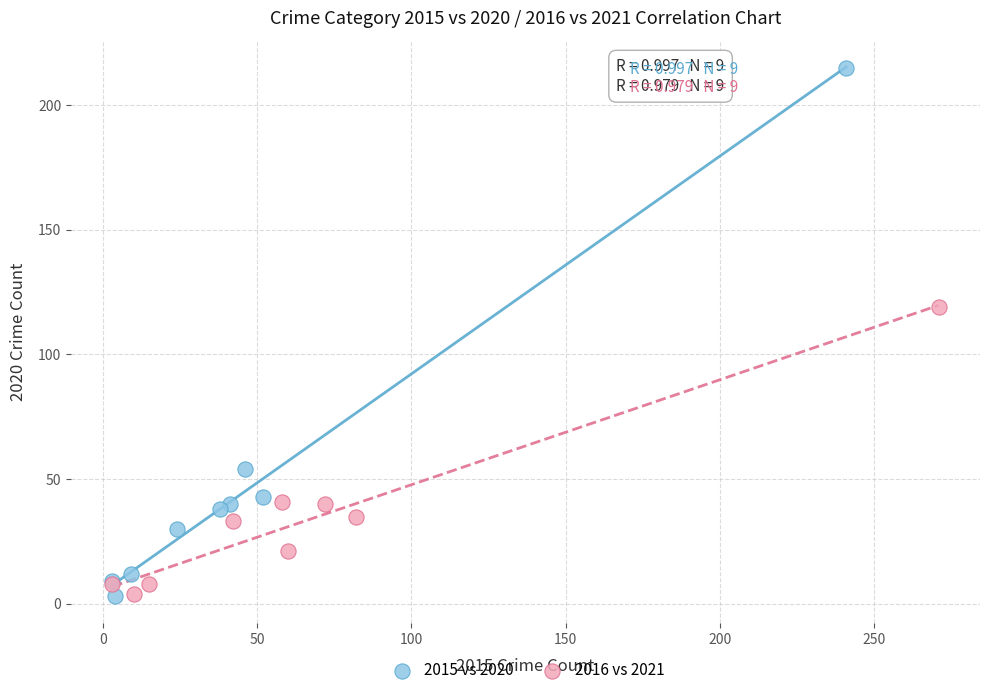

Which series reaches the maximum Y coordinate?

2015 vs 2020